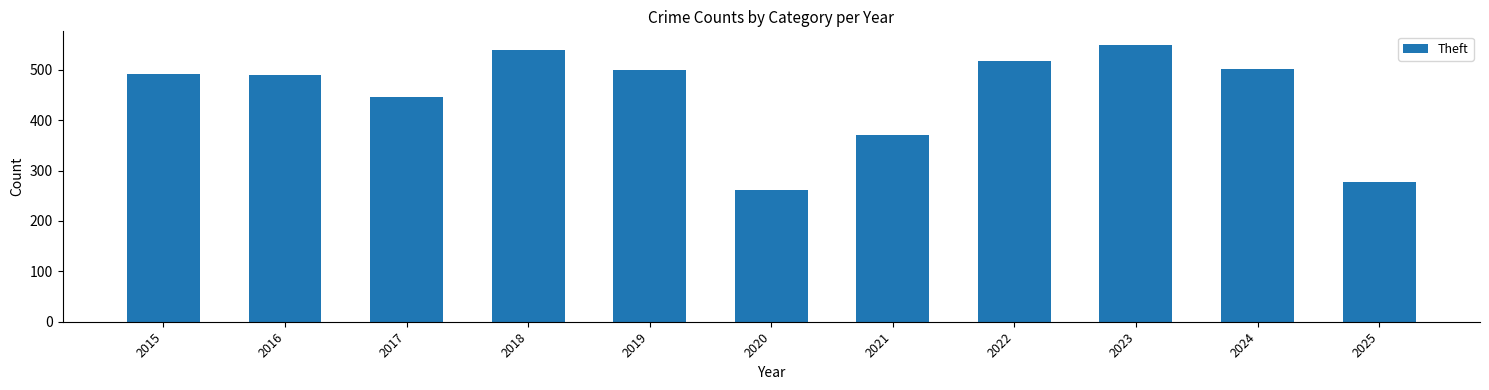

What is the change in value from 2024 to 2025?

-225